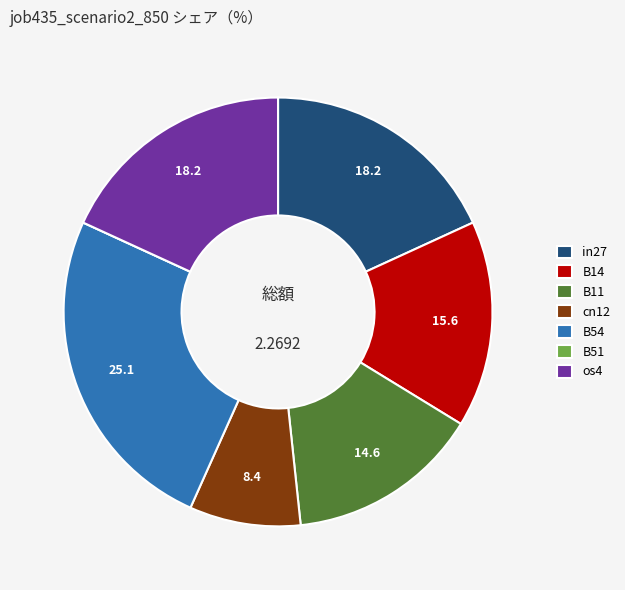

Does any single category account for the majority?

No